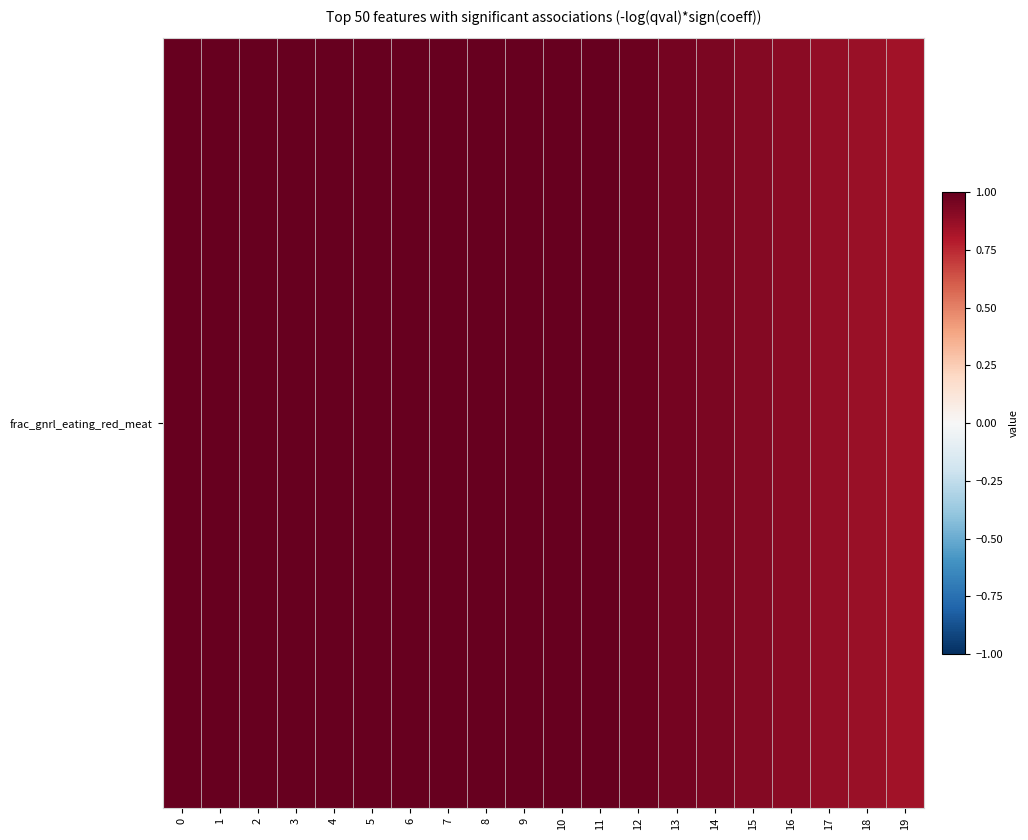

Is it true that the value at 10 is 1.4?

False